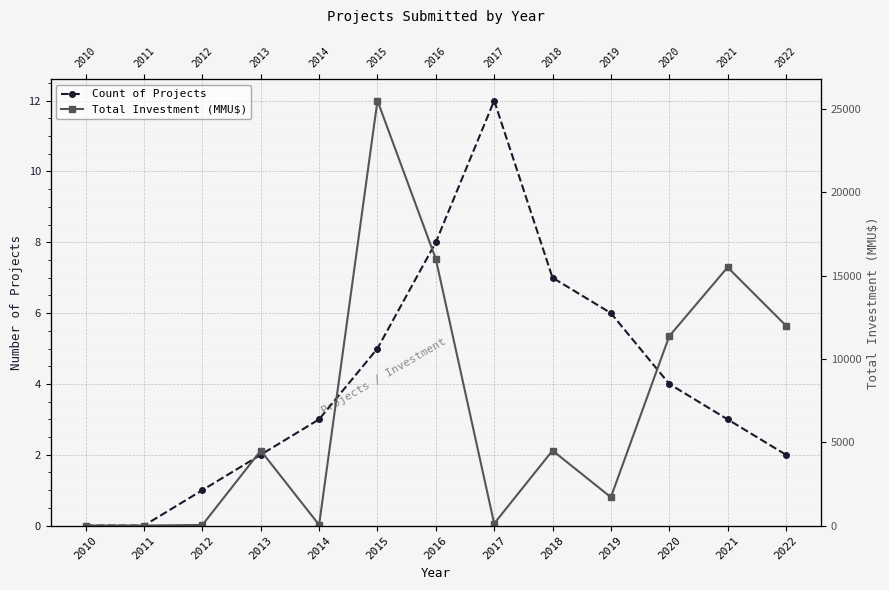

True or false: Count of Projects and Total Investment (MMU$) intersect in this chart.

False